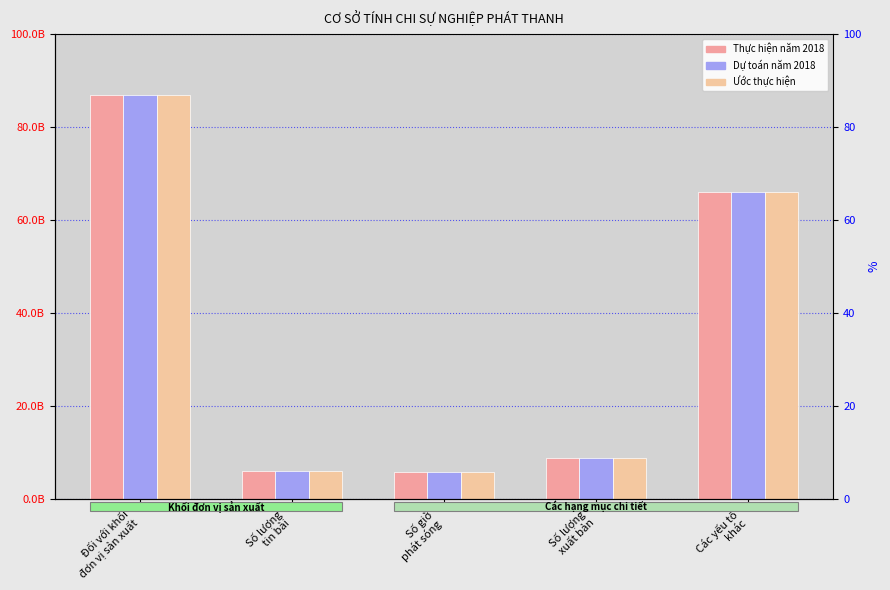

Reading right to left, transcribe all the data shown in this chart.

Thực hiện năm 2018: 66070001600	8889783000	5795364000	6137999000	86893147600
Dự toán năm 2018: 66070001600	8889783000	5795364000	6137999000	86893147600
Ước thực hiện: 66070001600	8889783000	5795364000	6137999000	86893147600